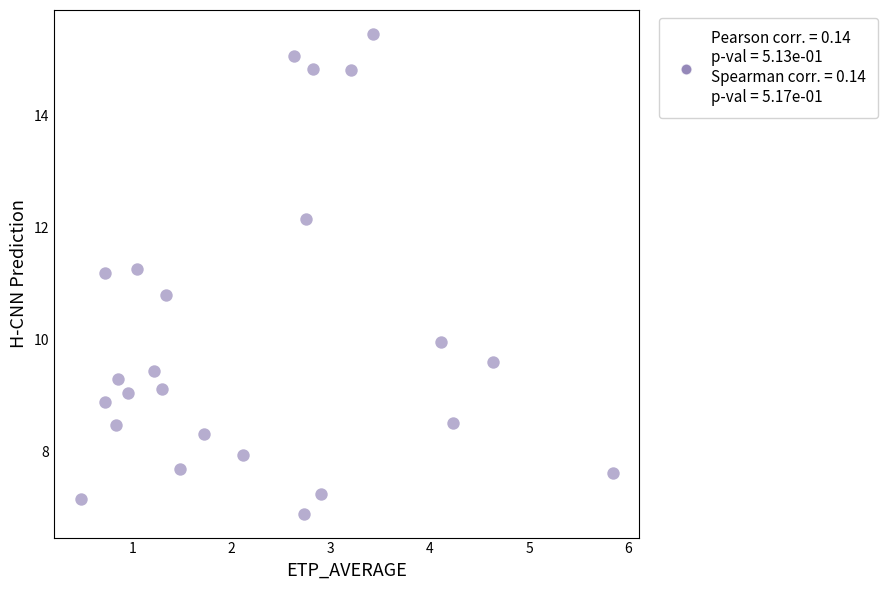

What is the range of Y values (max minus min)?

8.6